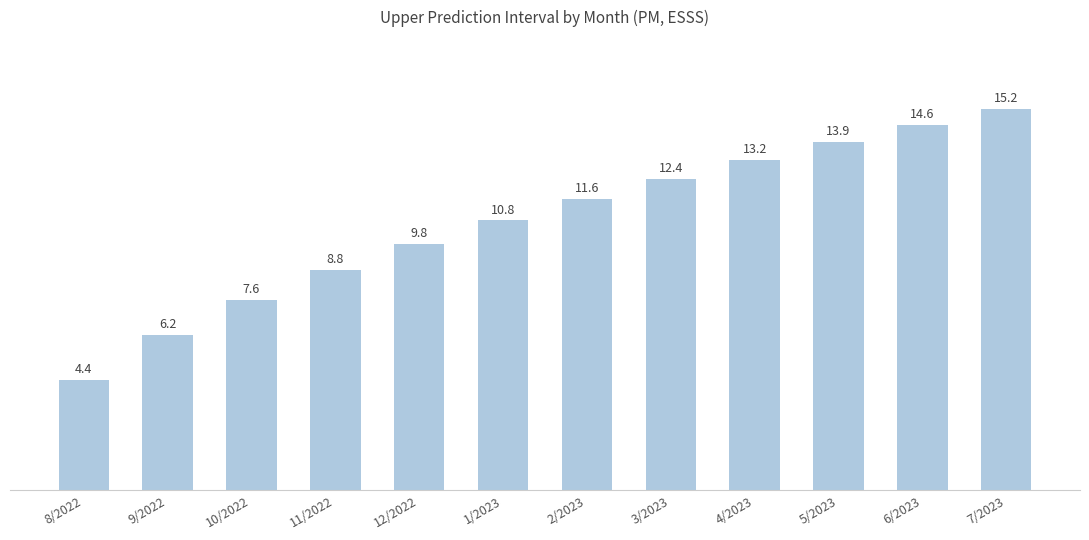

What position from the left is 4/2023?

9